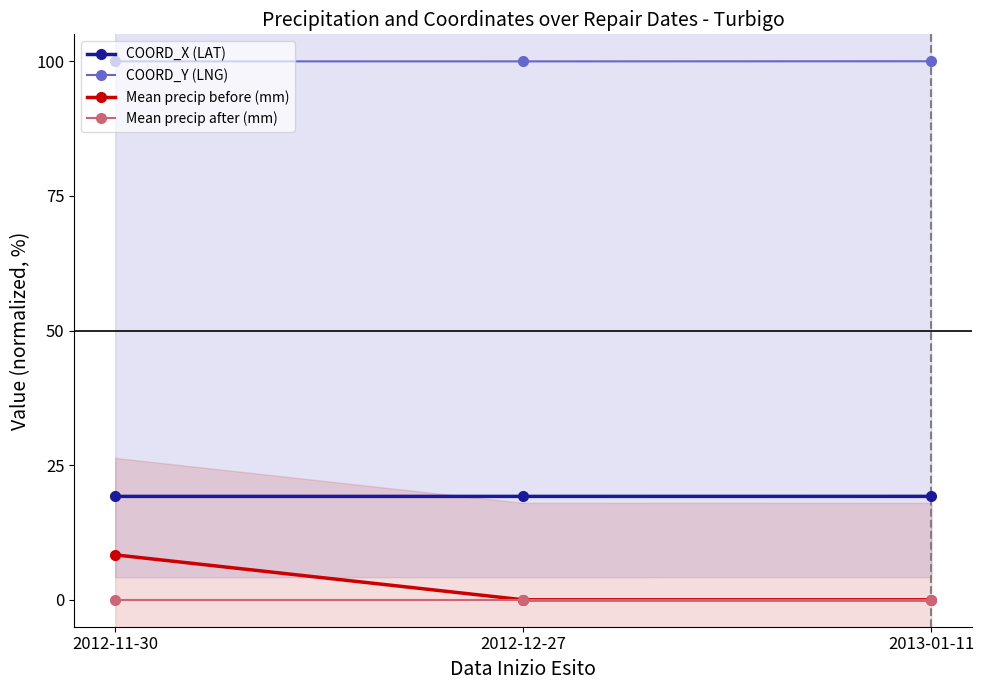

What is the total value across all series at 2013-01-11?

119.2